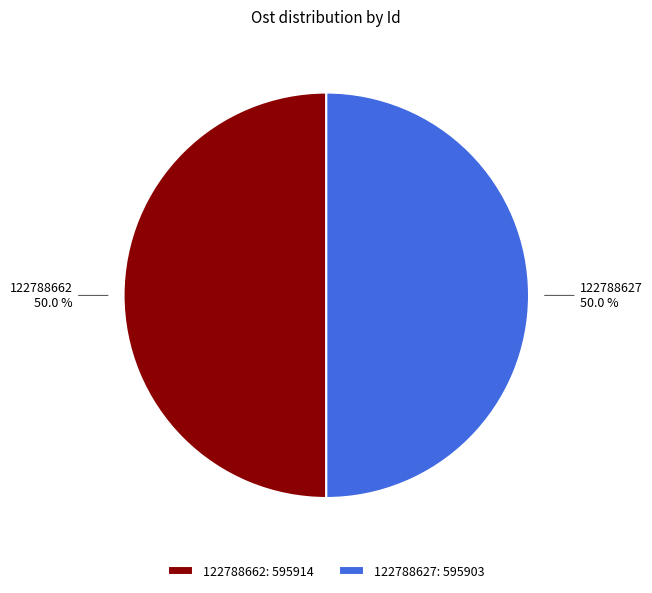

Approximately how many times larger is the value at 122788627 compared to 122788662?

1.0